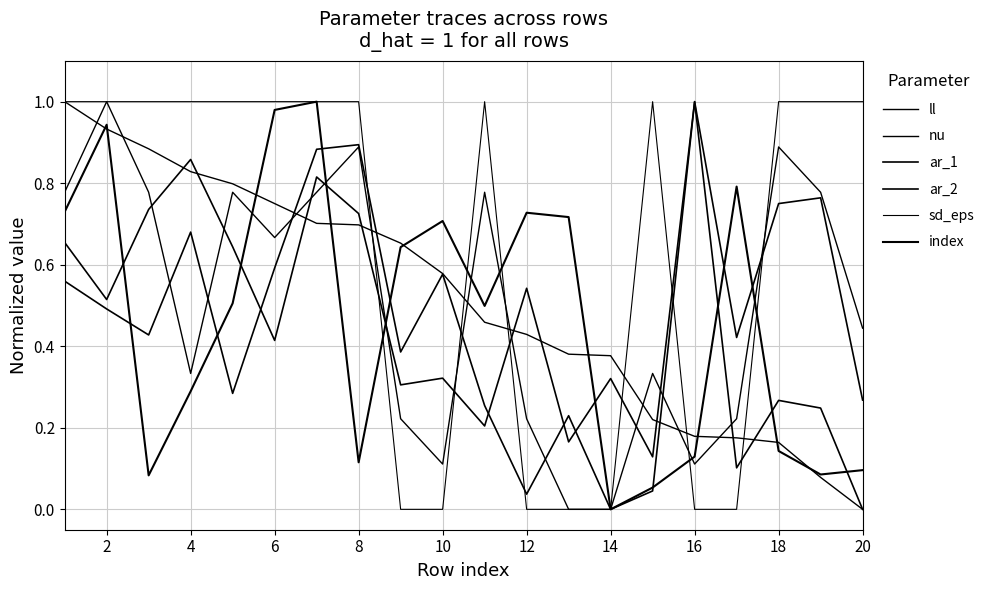

Does the chart have visible grid lines?

Yes